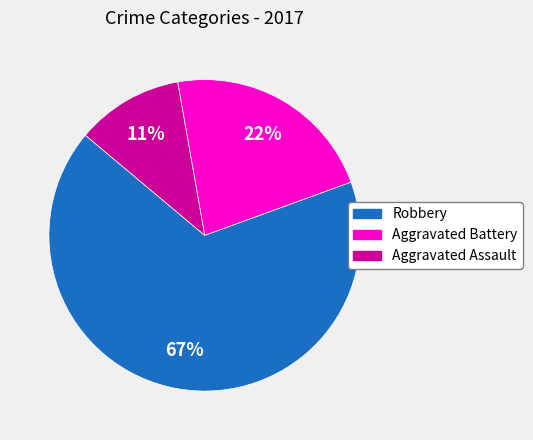

How many slices are in this pie chart?

3